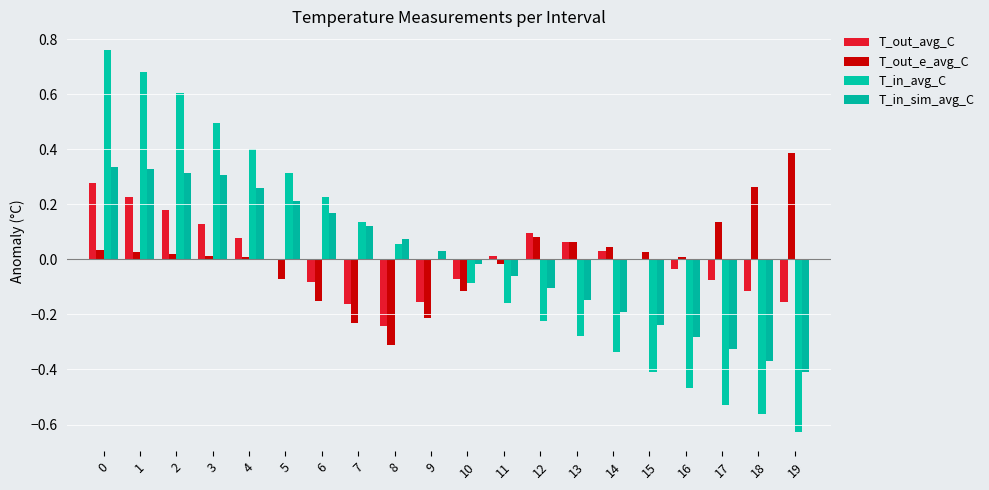

Between 17 and 7, which is larger?

17